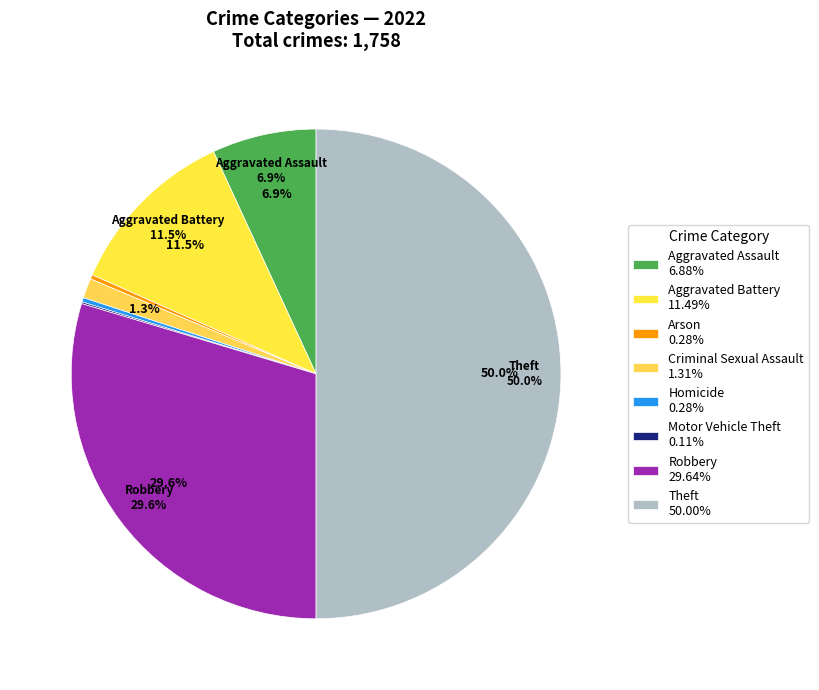

To the nearest percent, what is the difference between the largest and smallest slice percentages?

50%